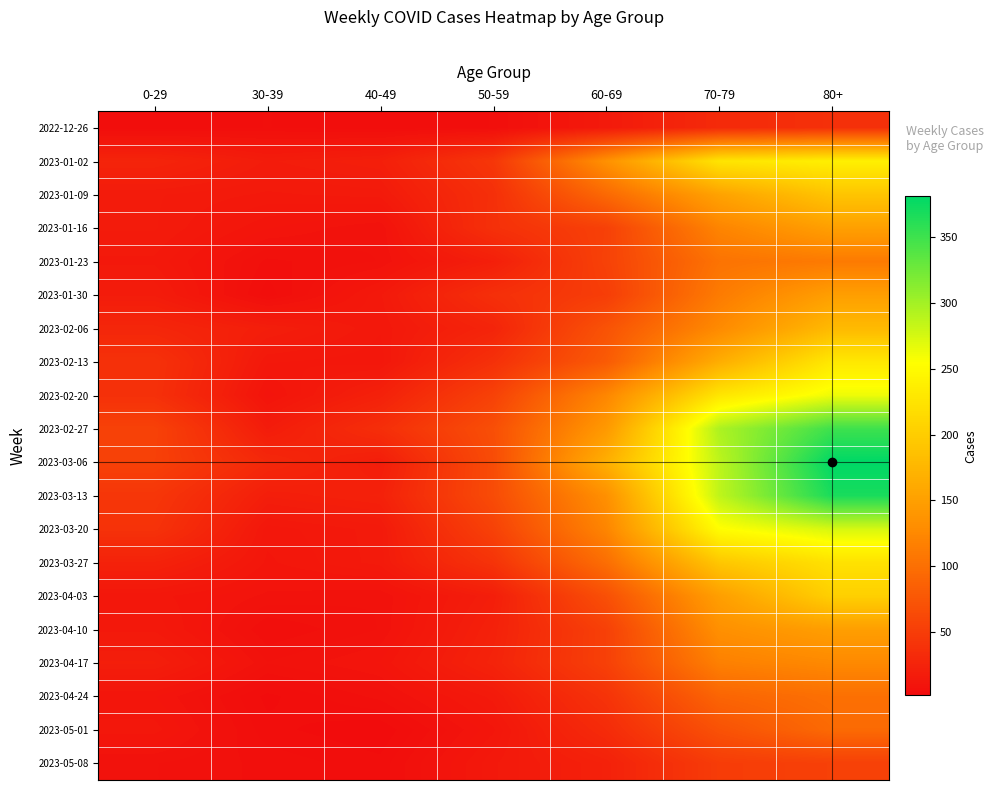

Rank the series by their maximum value, from lowest to highest.

2022-12-26, 2023-05-08, 2023-05-01, 2023-04-24, 2023-01-23, 2023-04-17, 2023-01-30, 2023-04-10, 2023-01-16, 2023-02-06, 2023-01-09, 2023-04-03, 2023-03-27, 2023-02-13, 2023-01-02, 2023-02-20, 2023-03-20, 2023-02-27, 2023-03-13, 2023-03-06